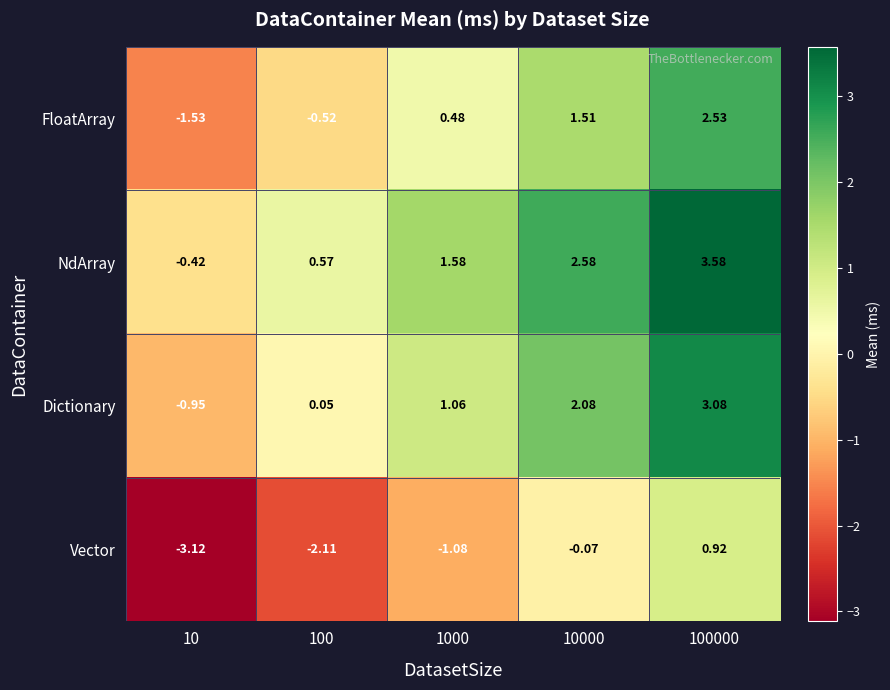

Which series has the widest spread of values?

FloatArray